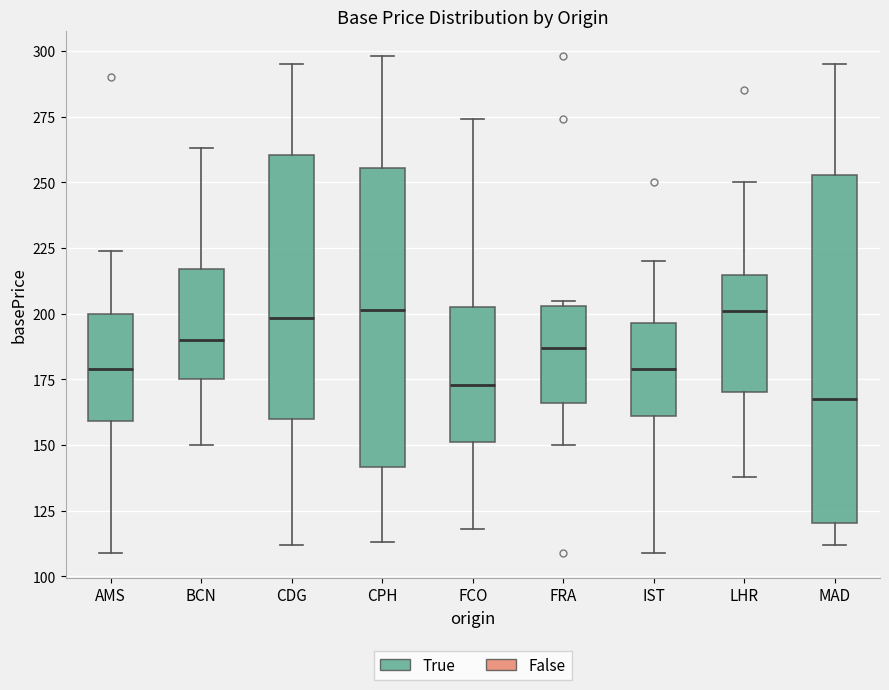

Where does the lower whisker of the box for BCN end on the y-axis? The values are not printed on the chart, so give them approximately, as read against the axis.

150